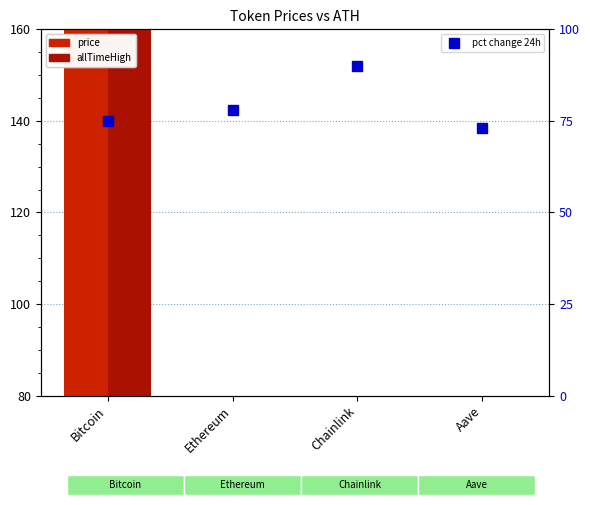

Is the value of price at Aave greater than the value of allTimeHigh at Chainlink?

Yes